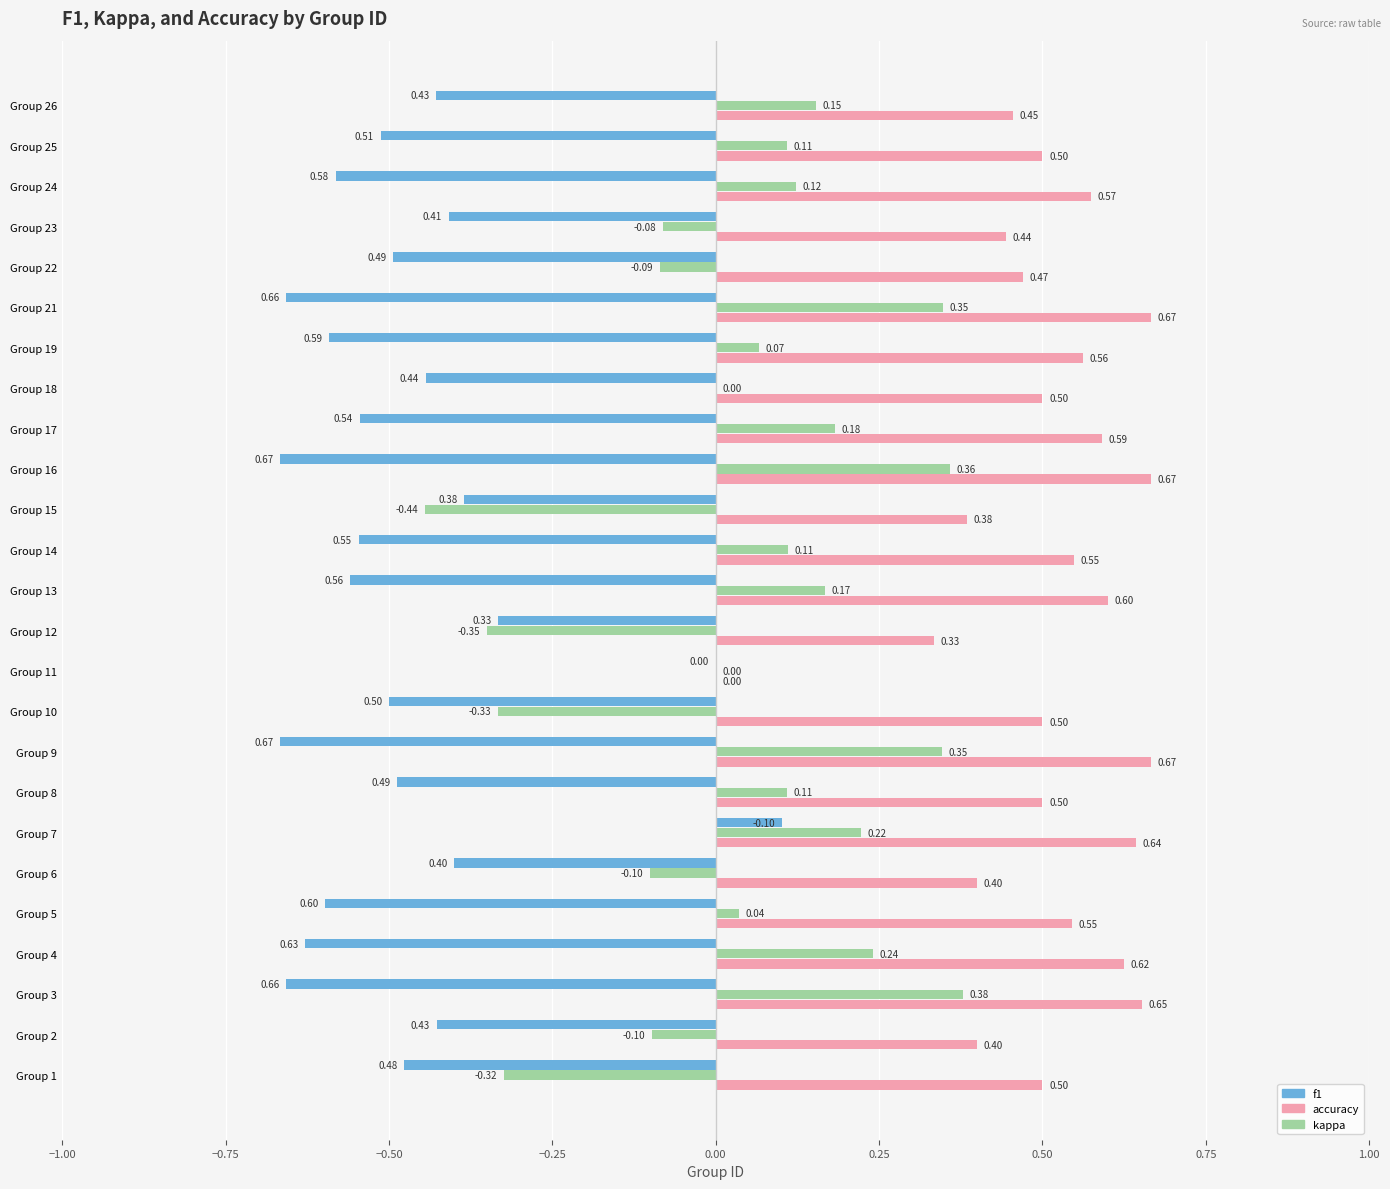

Which series has the largest total across all categories?

accuracy